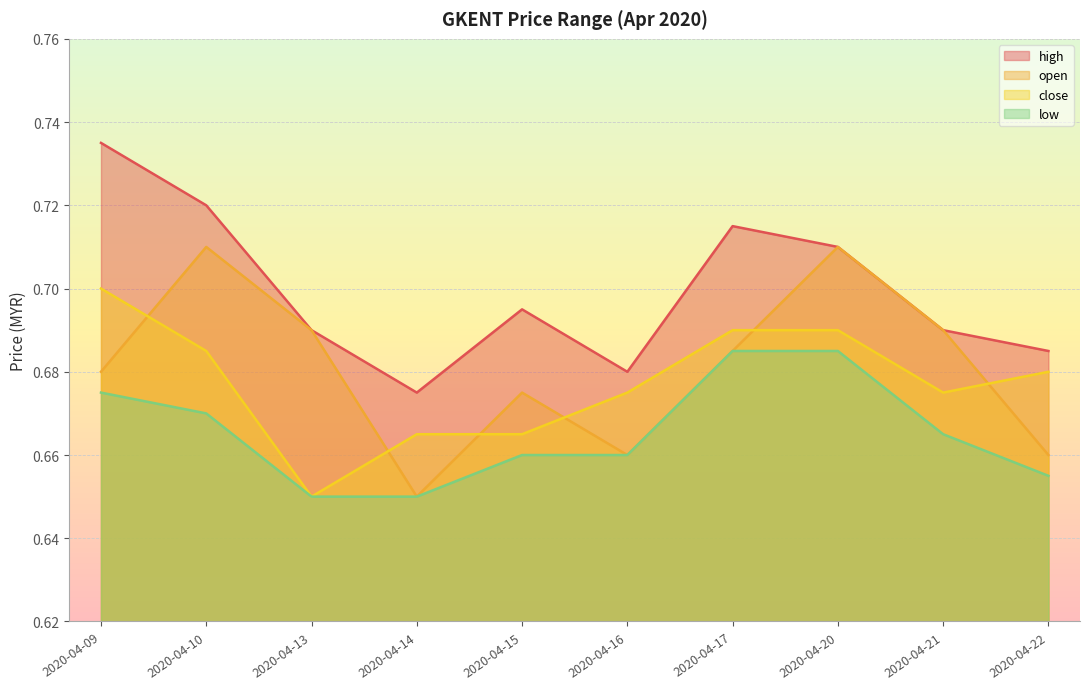

At which category does high reach its first local valley?

2020-04-14